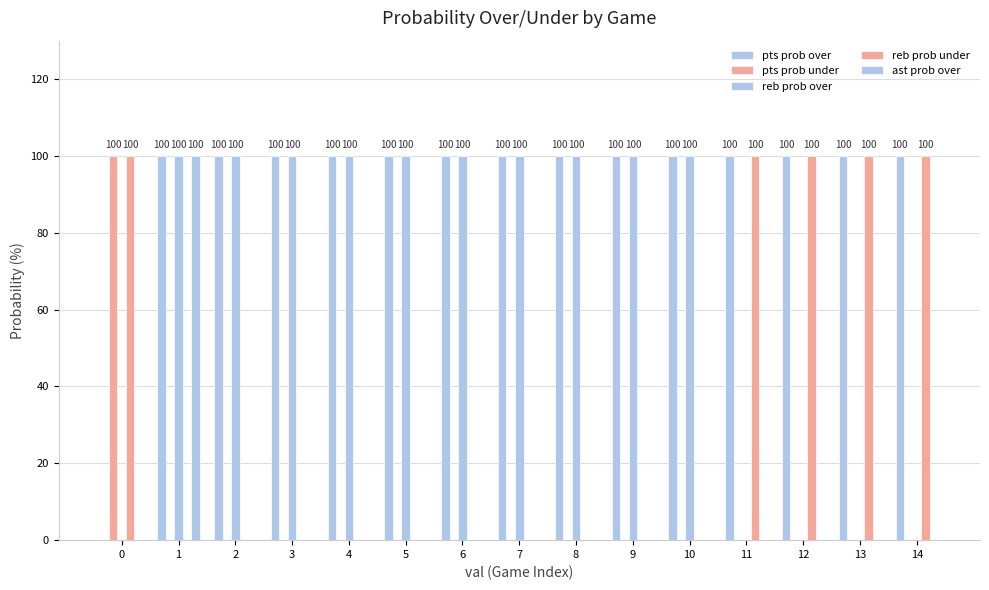

True or false: reb prob under has a value of 100 at 11.

True